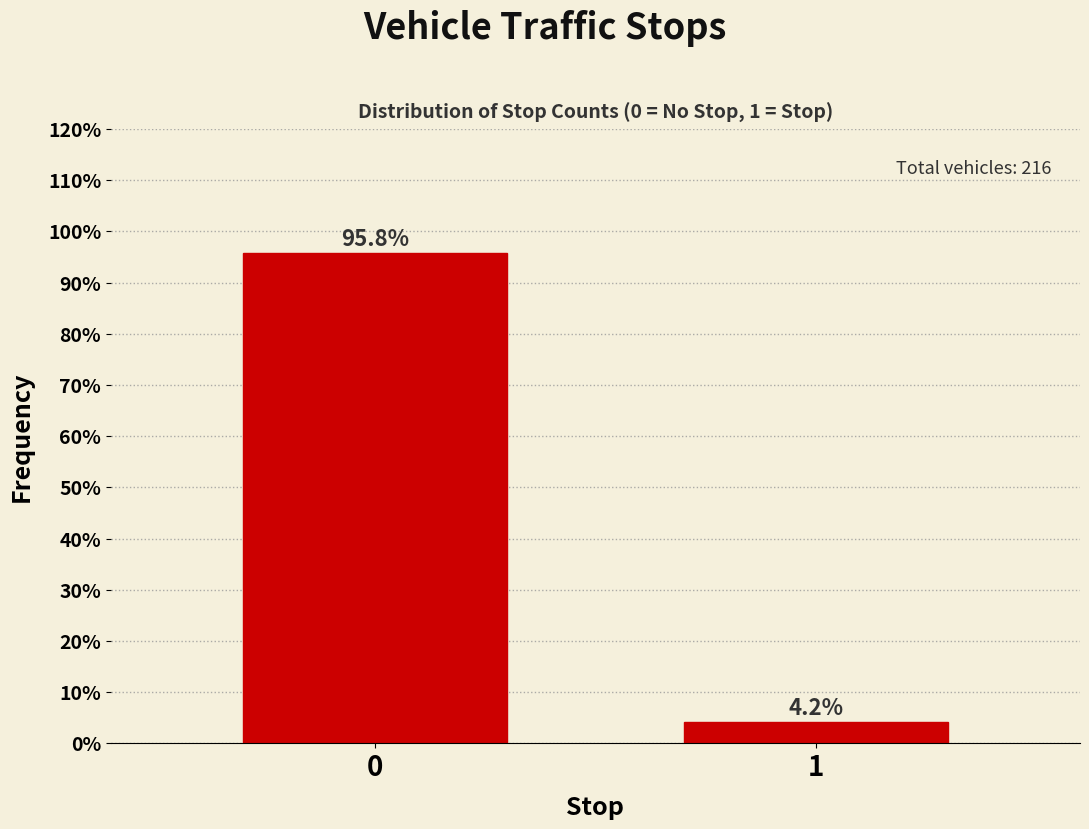

Reading right to left, extract all data points from this chart.

1=4.2	0=95.8